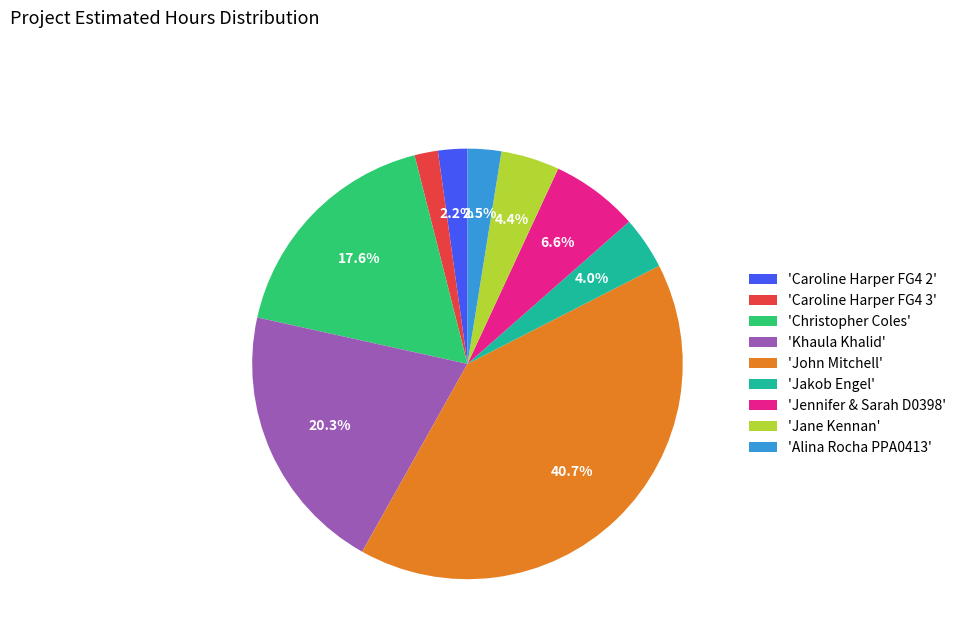

What percentage do 'Alina Rocha PPA0413' and 'Jennifer & Sarah D0398' together represent?

9.1%